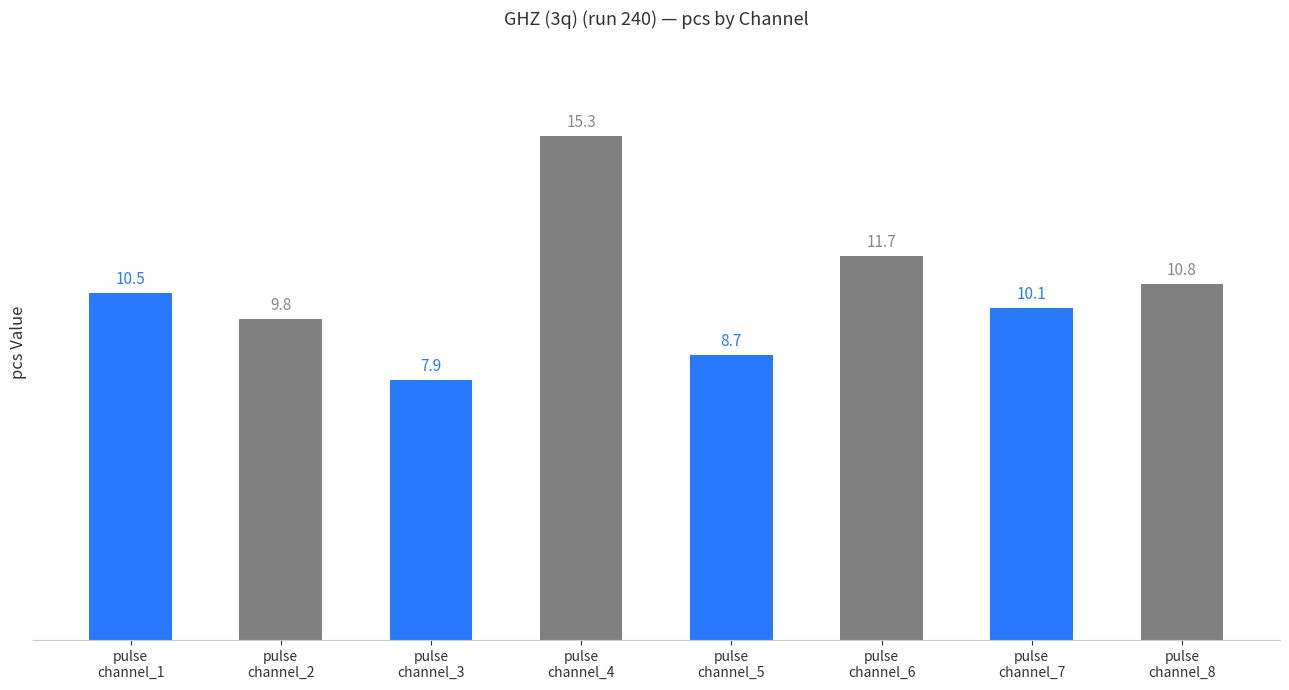

The chart shows a value of 11.7 at pulse
channel_6. True or false?

True